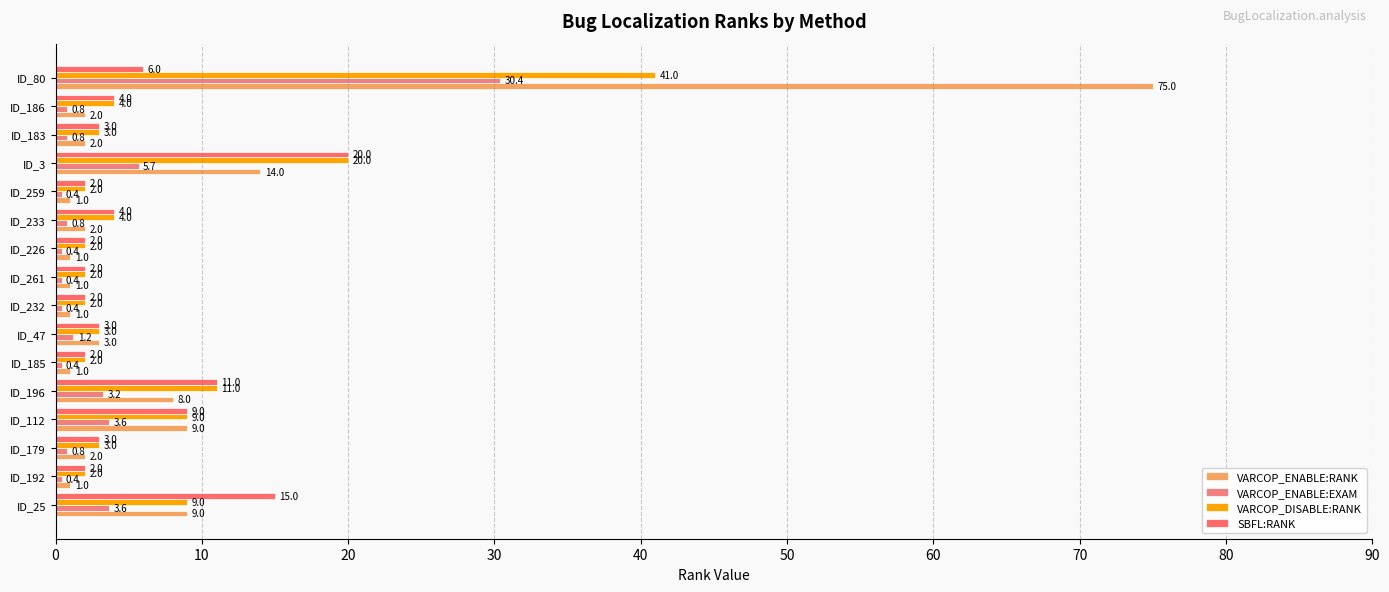

Which label corresponds to the largest value in the chart?

ID_80